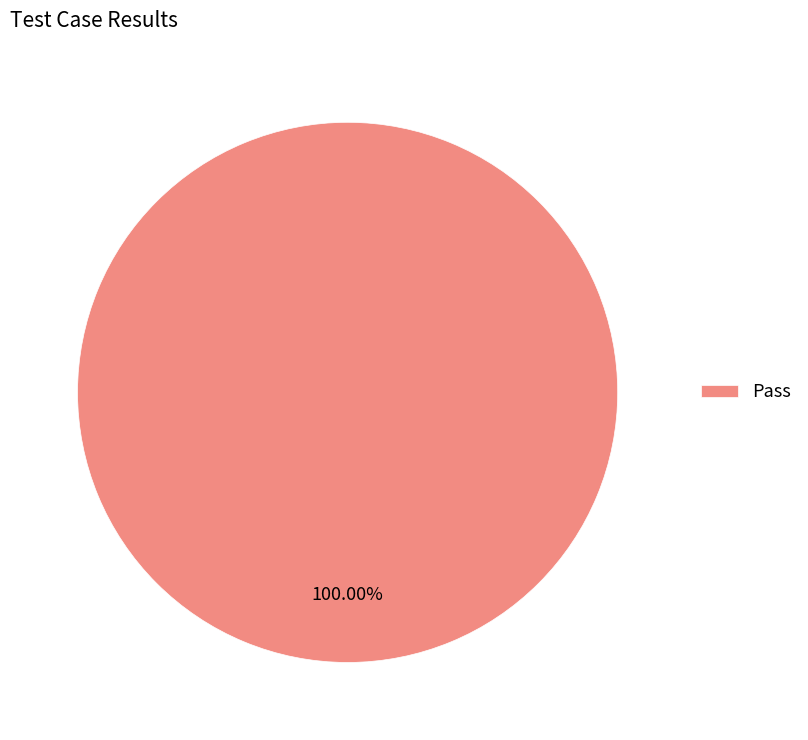

Is there a majority slice in this chart?

Yes